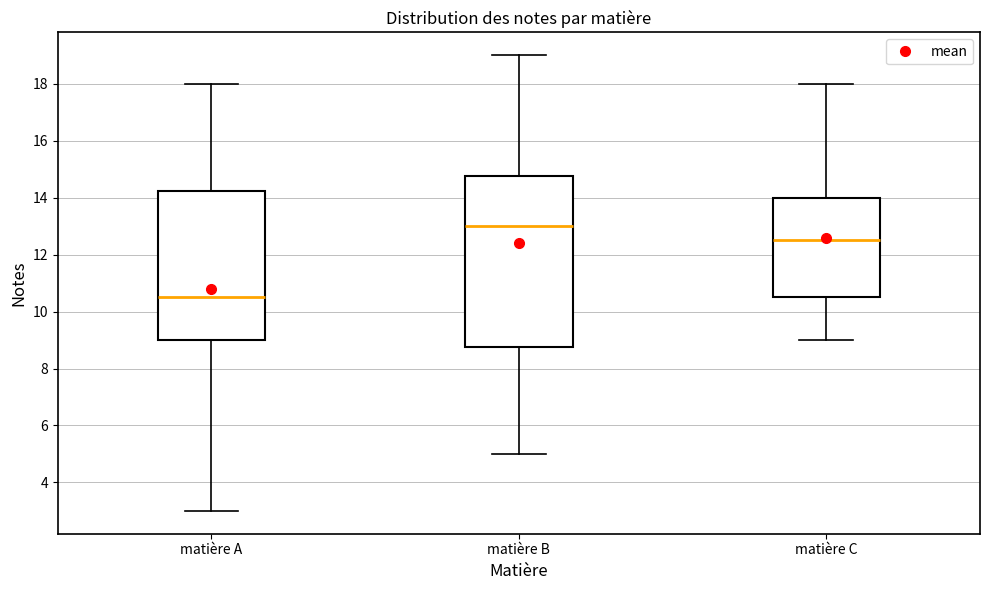

Reading left to right, transcribe this box plot: for each box, give where its median line is, the range the box spans, and where its two whiskers end, as read against the y-axis. The values are not printed on the chart, so give them approximately, as read against the axis.

matière A: median 10.6, box 9.0 to 14.2, whiskers 3.0 to 18.0
matière B: median 13.0, box 8.8 to 14.8, whiskers 5.0 to 19.0
matière C: median 12.6, box 10.6 to 14.0, whiskers 9.0 to 18.0